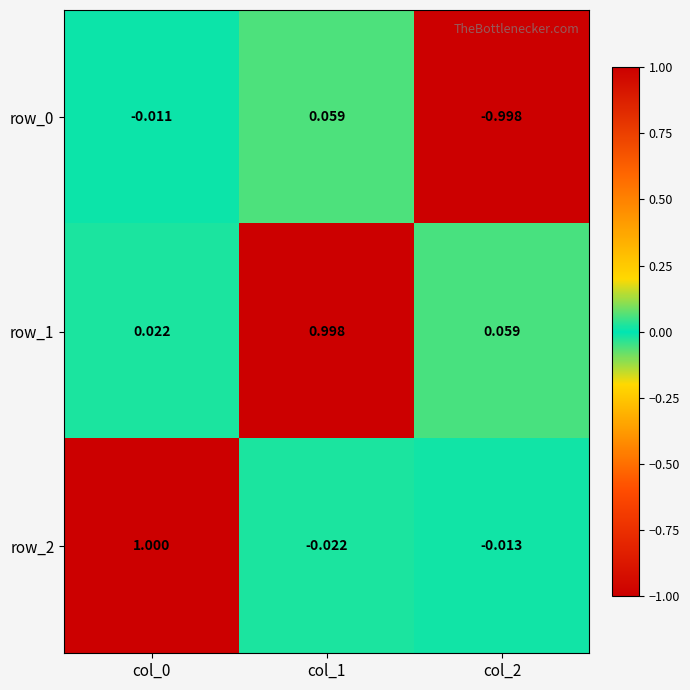

Is the value of row_0 at col_1 greater than the value of row_2 at col_2?

Yes